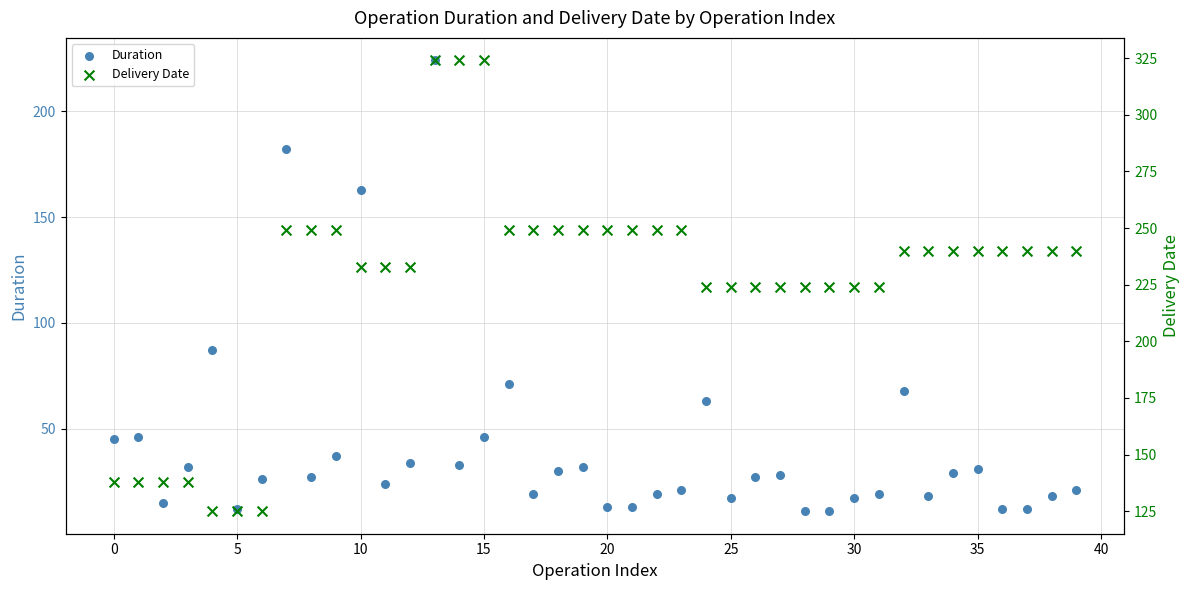

What are all the series names shown in the legend?

Duration, Delivery Date